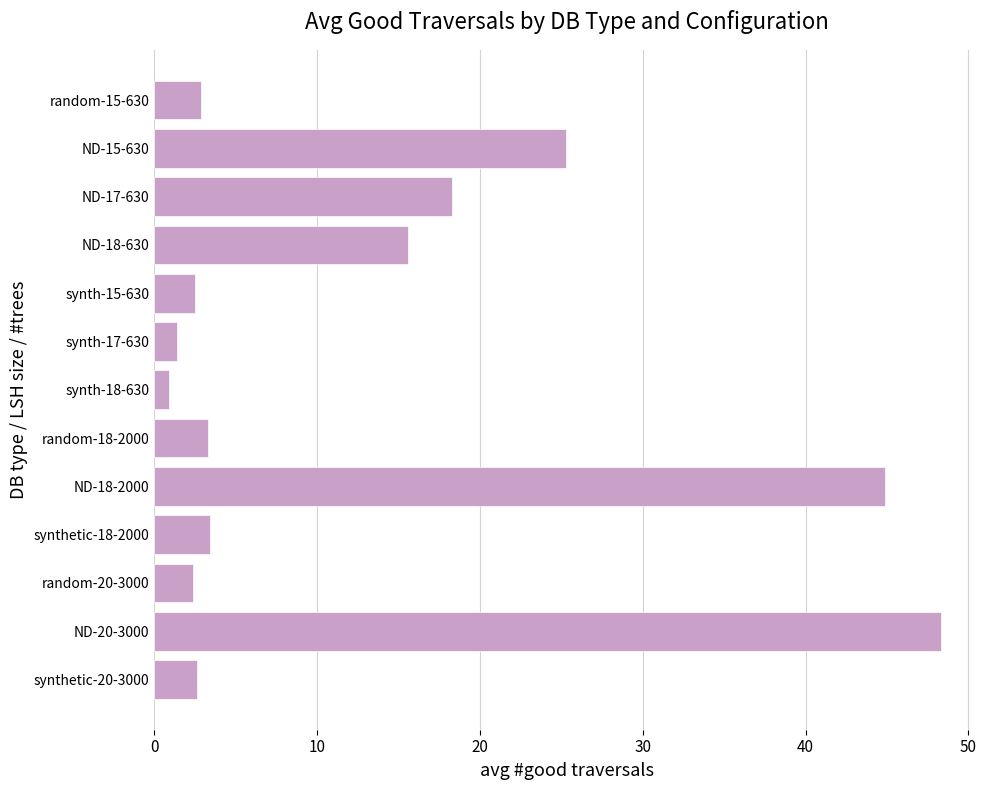

Approximately how many times larger is the value at ND-18-630 compared to ND-20-3000?

0.3